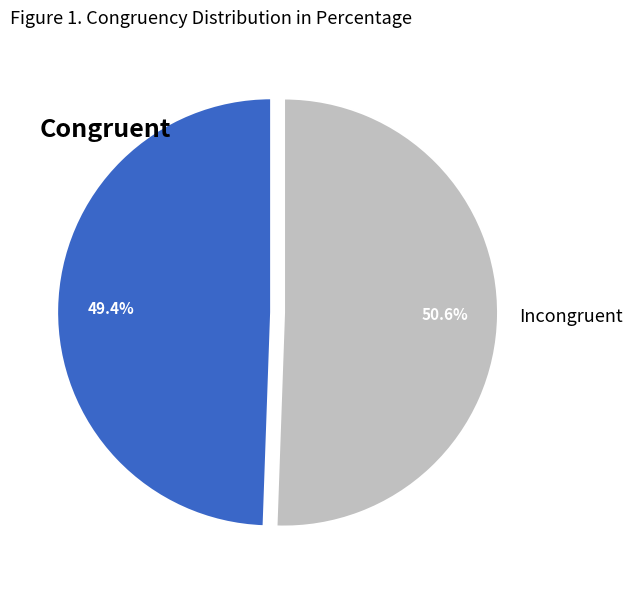

Which slice is the largest?

Incongruent